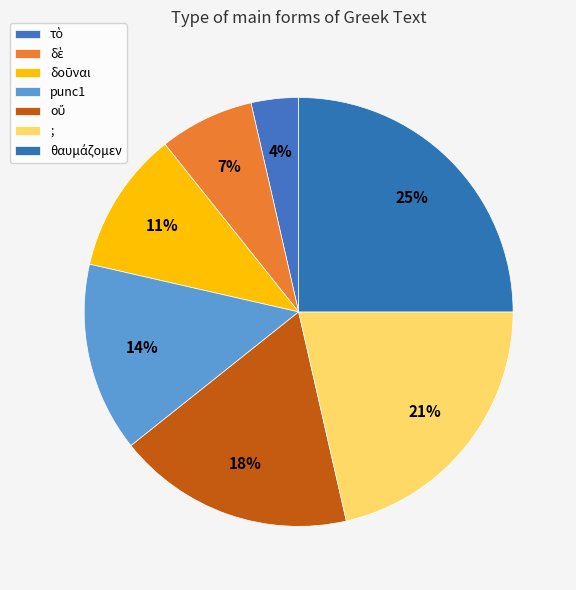

To the nearest percent, what is the difference between the largest and smallest slice percentages?

21%